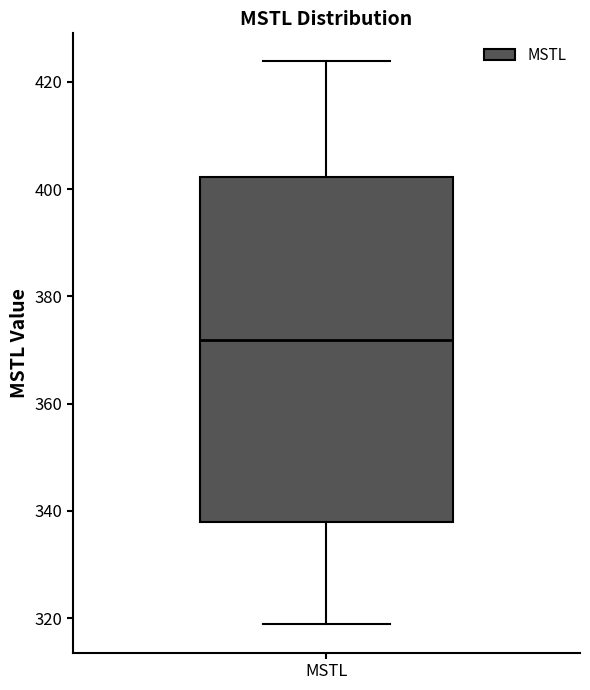

Transcribe this box plot: give where the median line is, the range the box spans, and where the two whiskers end, as read against the y-axis. The values are not printed on the chart, so give them approximately, as read against the axis.

median 372, box 338 to 402, whiskers 318 to 424